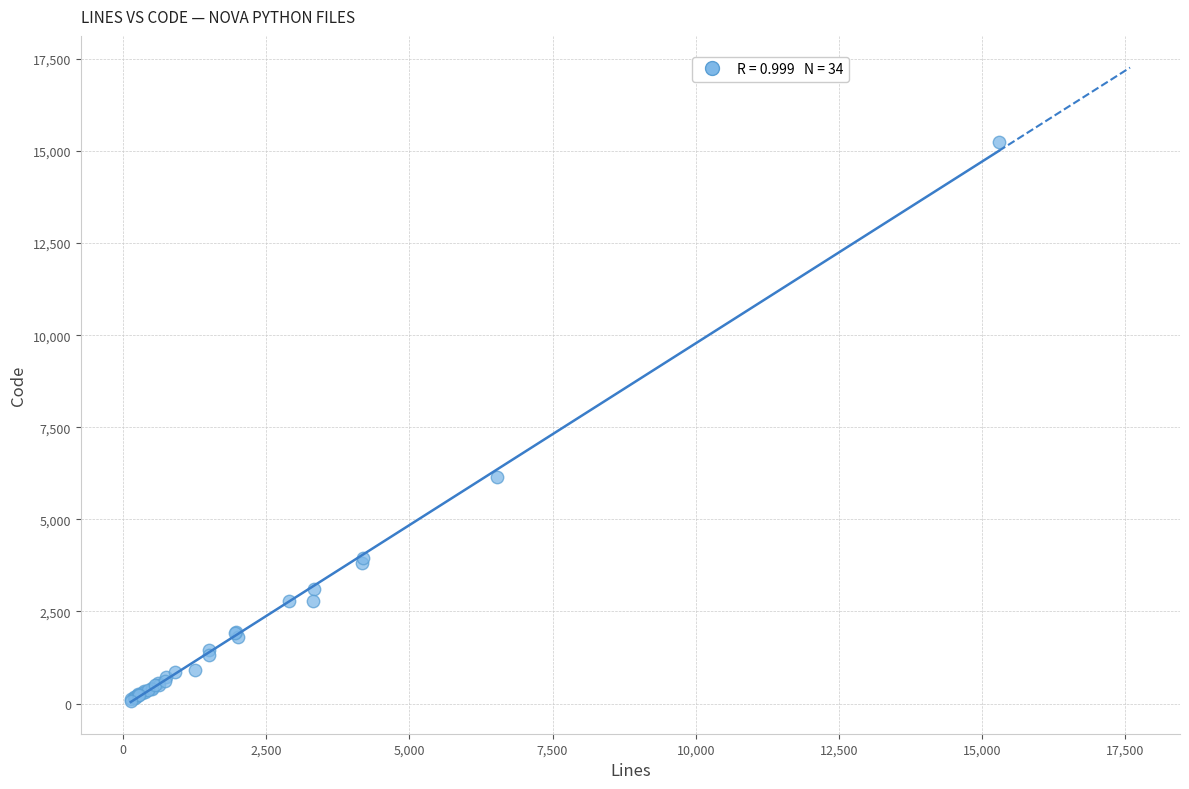

What Y value in the scatter plot is closest to 7662?

6155